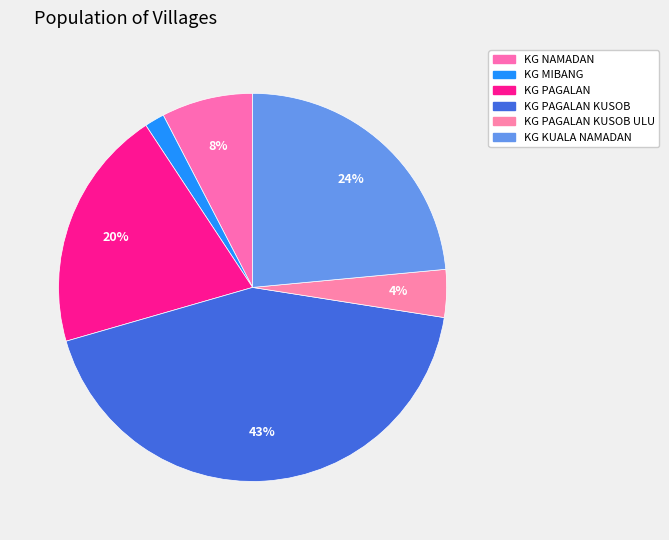

How many slices are in this pie chart?

6